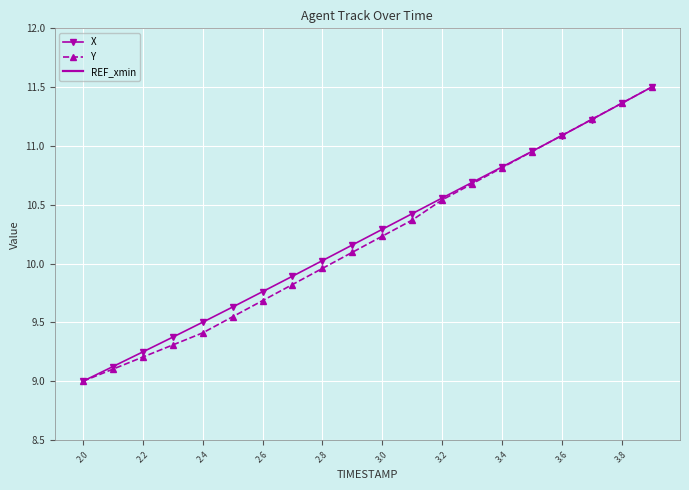

At how many categories does at least one series exceed 10?

12